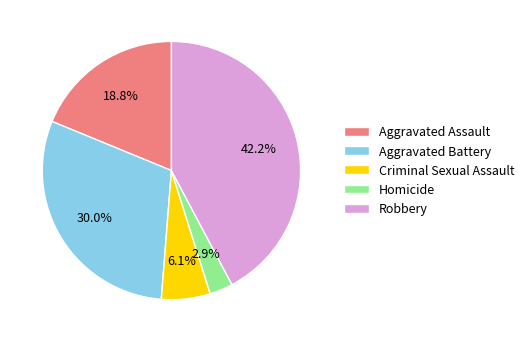

Does Homicide account for over 50% of the chart?

No